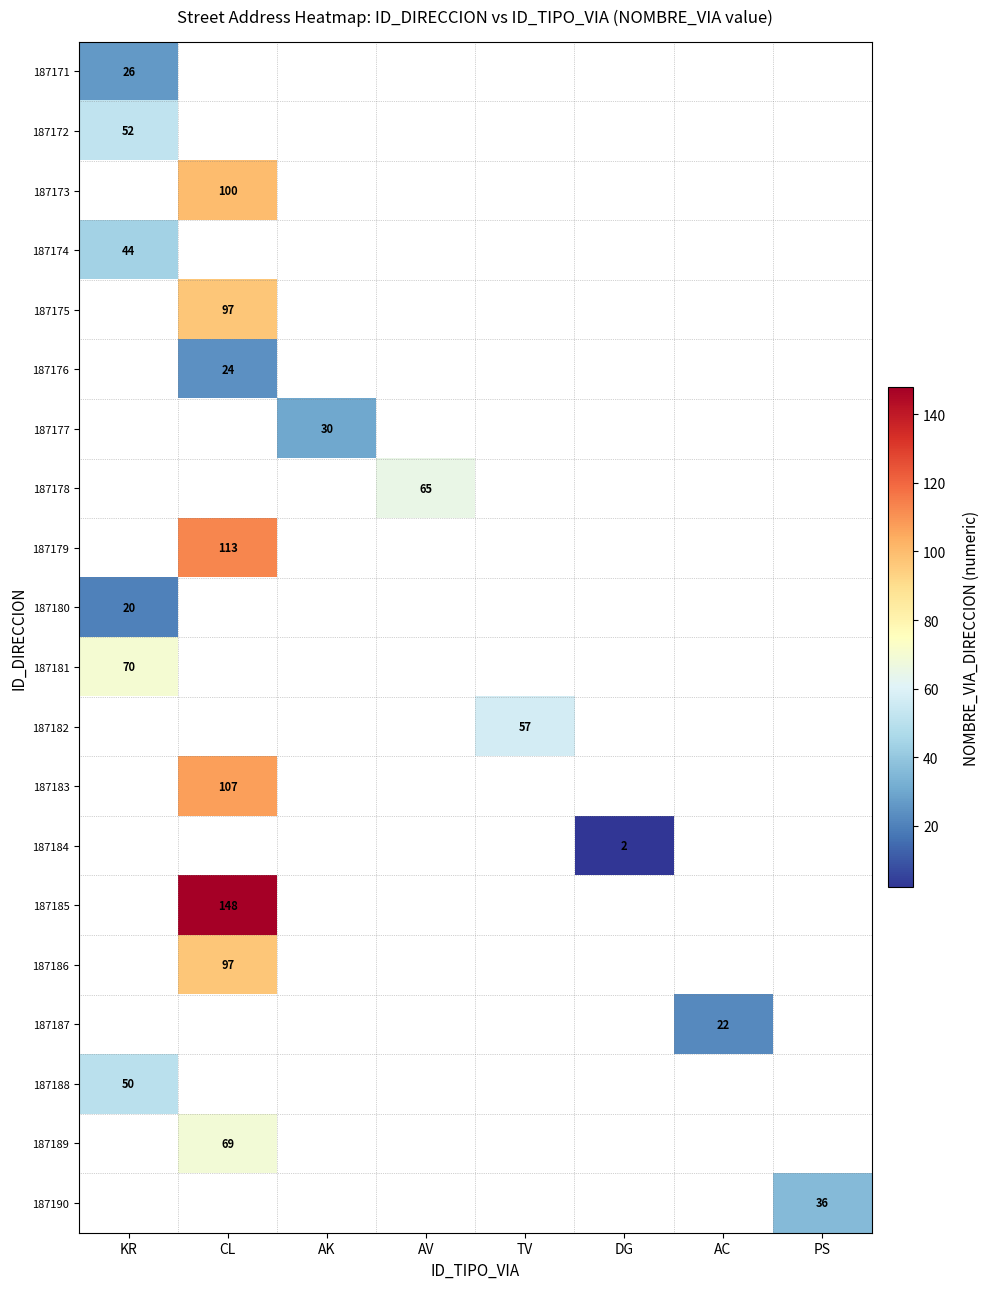

Is the value of 187190 at PS greater than the value of 187171 at KR?

Yes